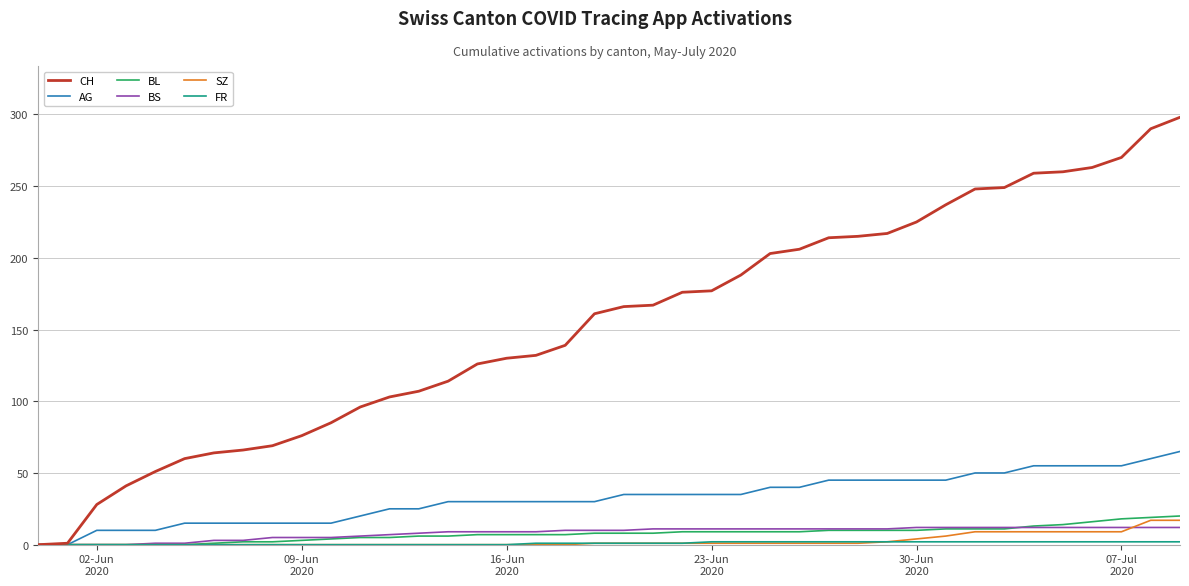

Which series has the largest total across all categories?

CH